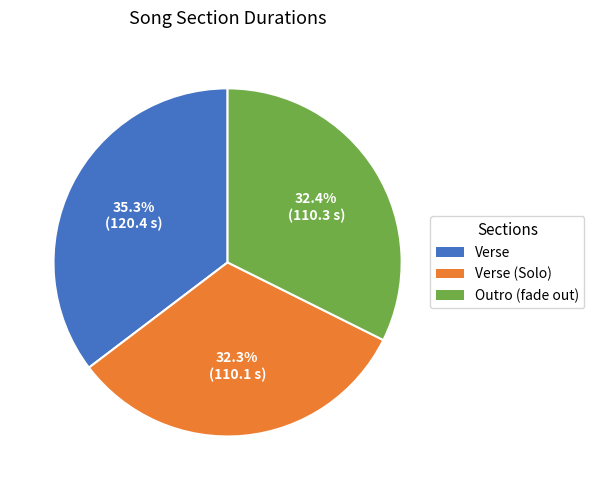

Which slice is the largest?

Verse